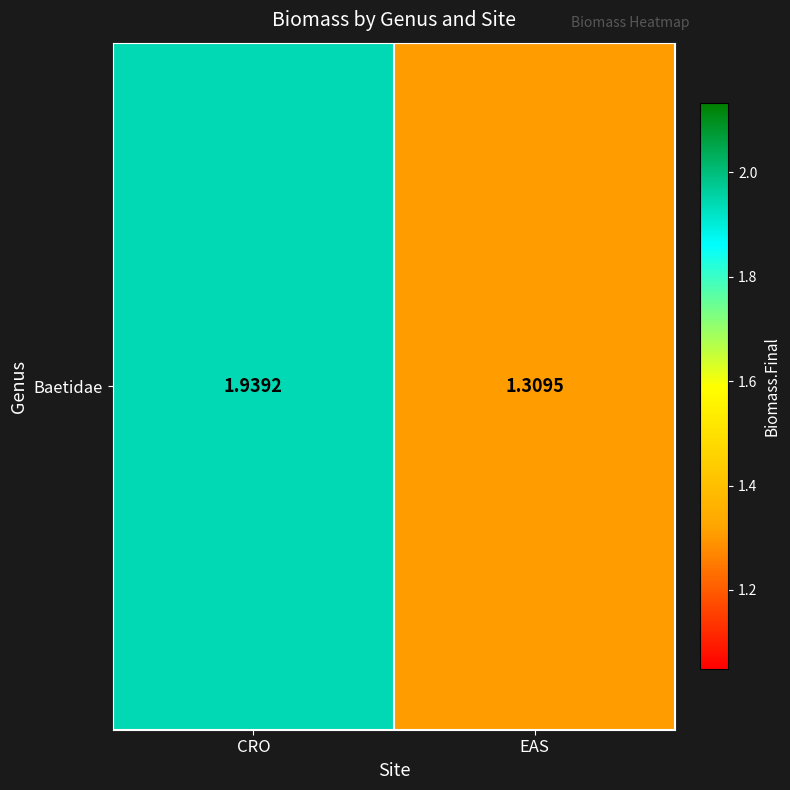

True or false: the data shows 0.6 at EAS.

False